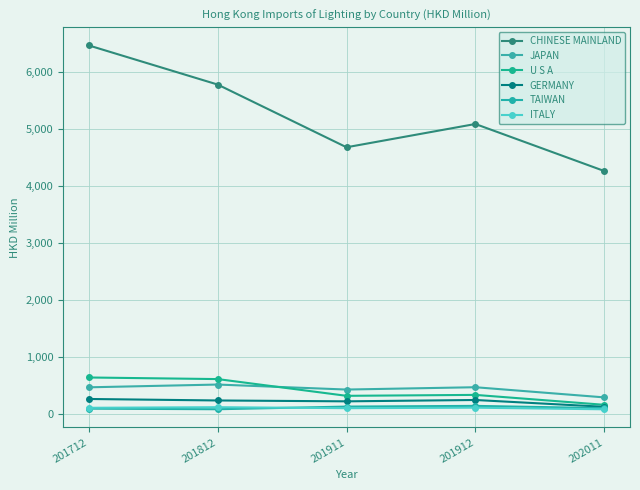

What is the difference between the maximum and minimum values in the U S A series?

478.1